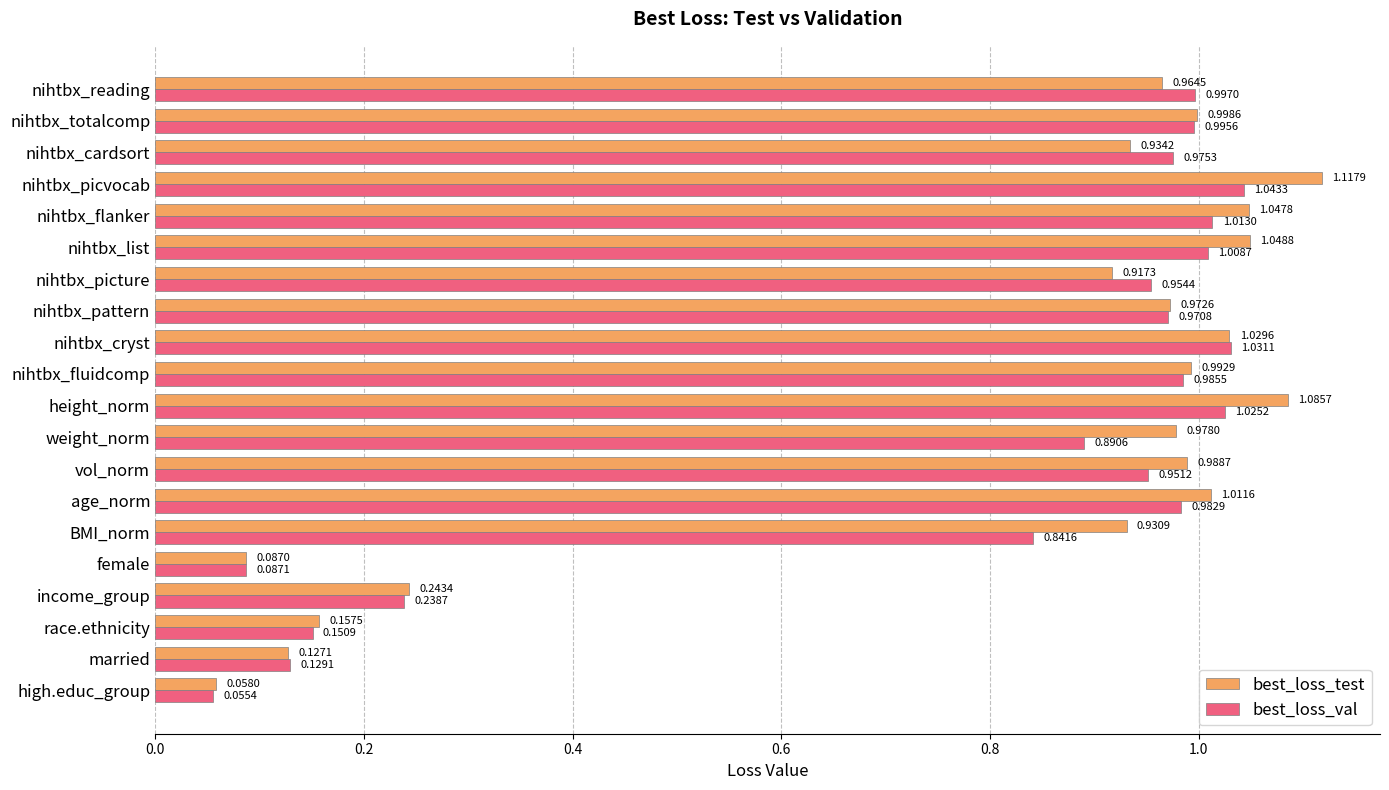

At nihtbx_totalcomp, list the series in order from smallest to largest.

best_loss_val, best_loss_test